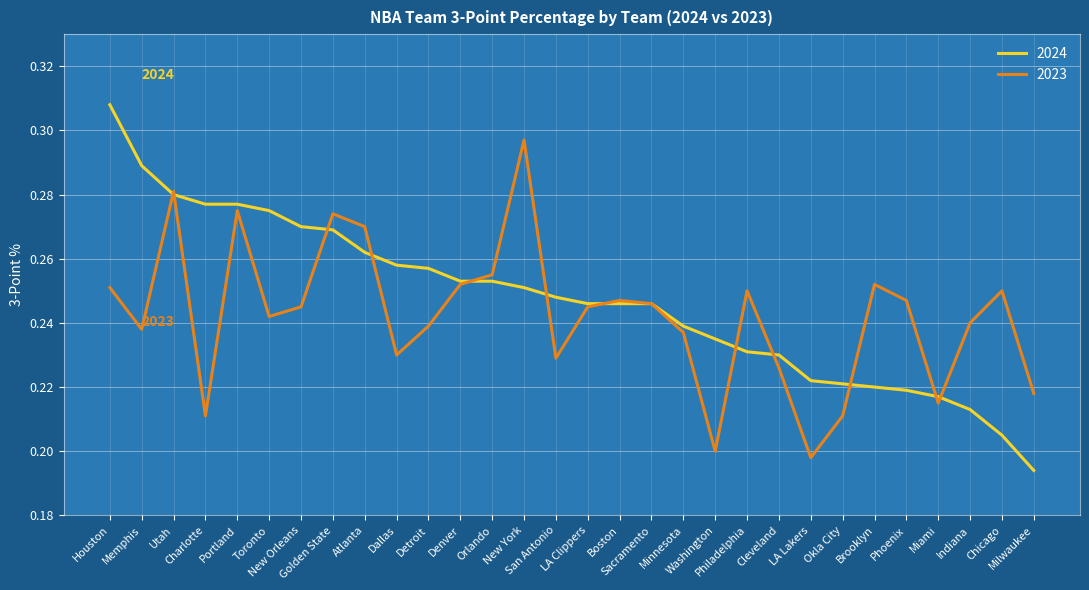

Which series has the largest range (max minus min)?

2024